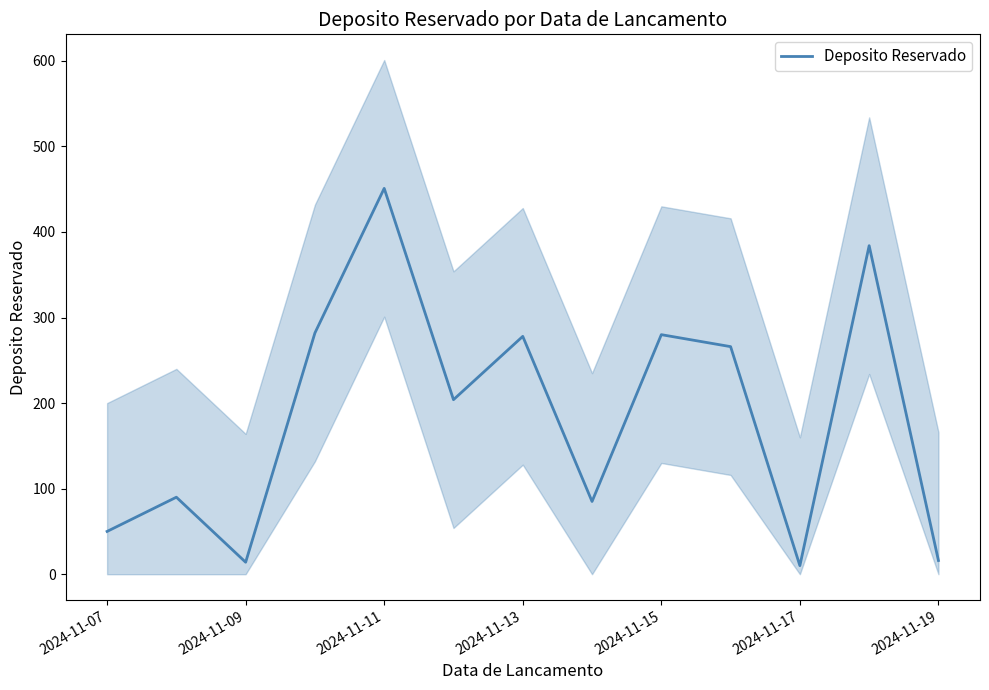

The value of Deposito Reservado at 2024-11-19 is 16. True or false?

True